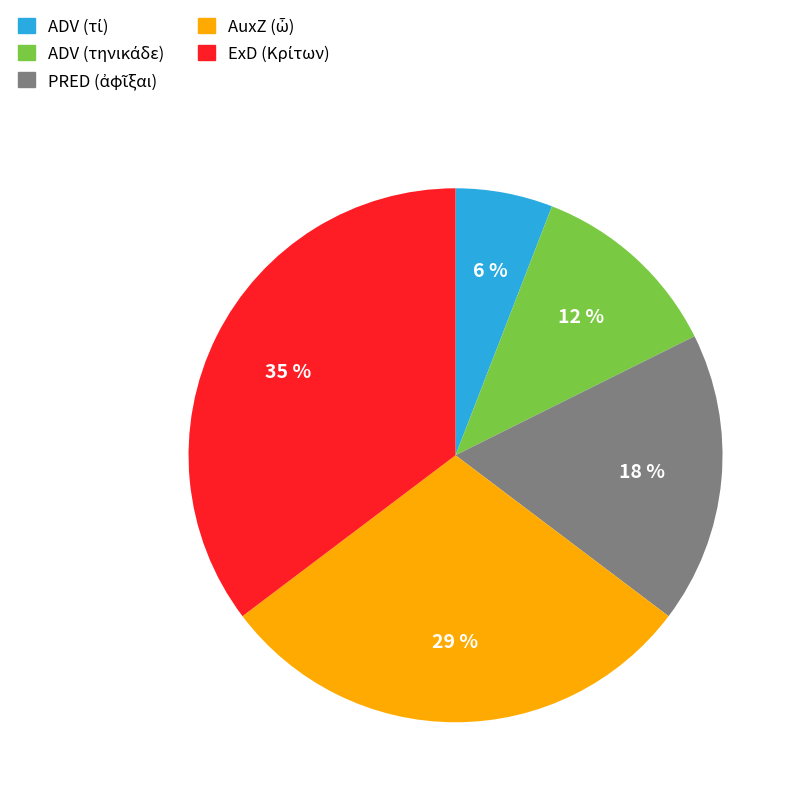

Count the number of slices in the pie.

5